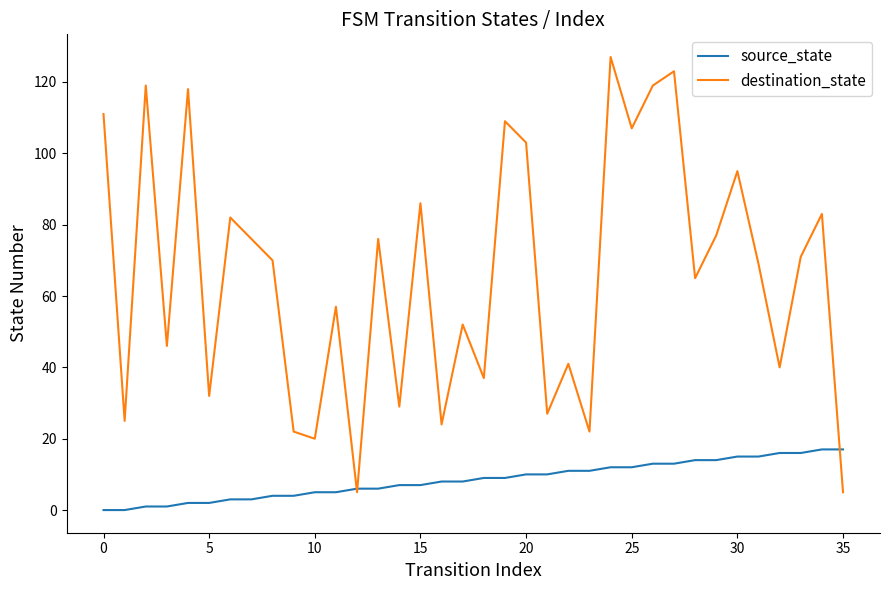

Rank the series by their average value, from lowest to highest.

source_state, destination_state